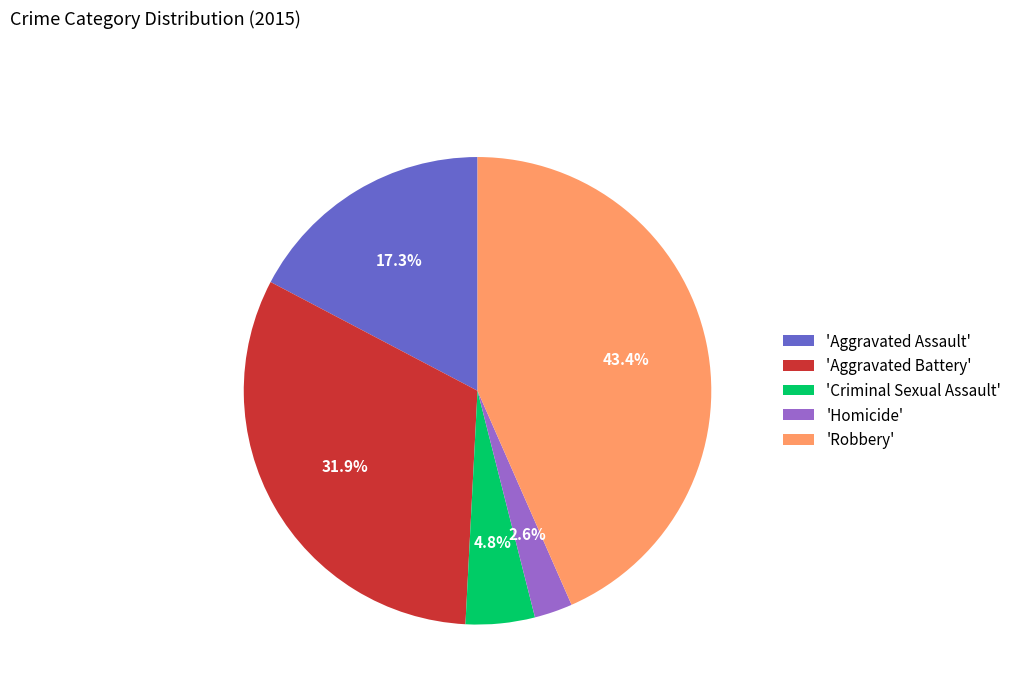

Which category has the biggest portion of the pie?

'Robbery'